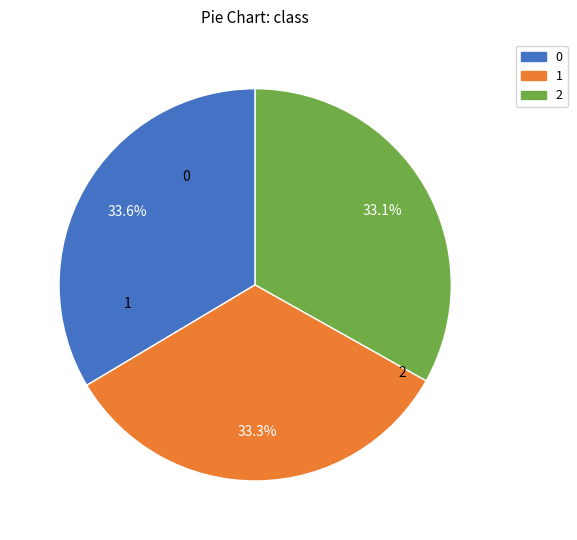

To the nearest percent, what is the average slice percentage?

33%